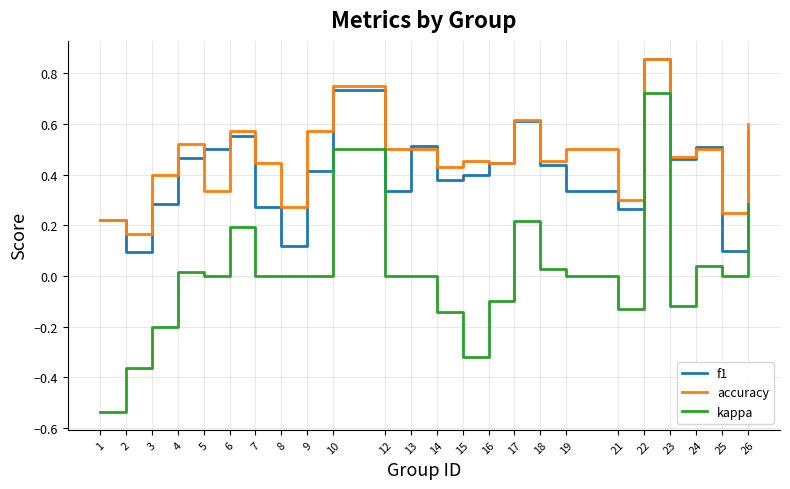

At which category does the chart reach its peak across all series?

22